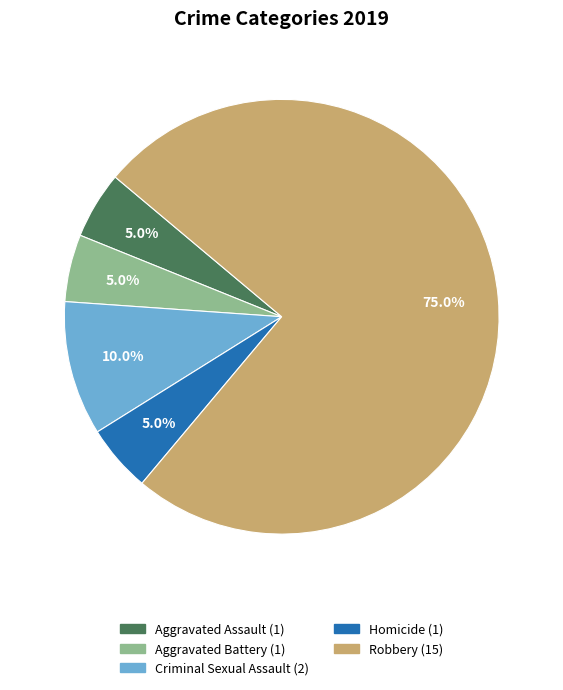

Which category has the biggest portion of the pie?

Robbery